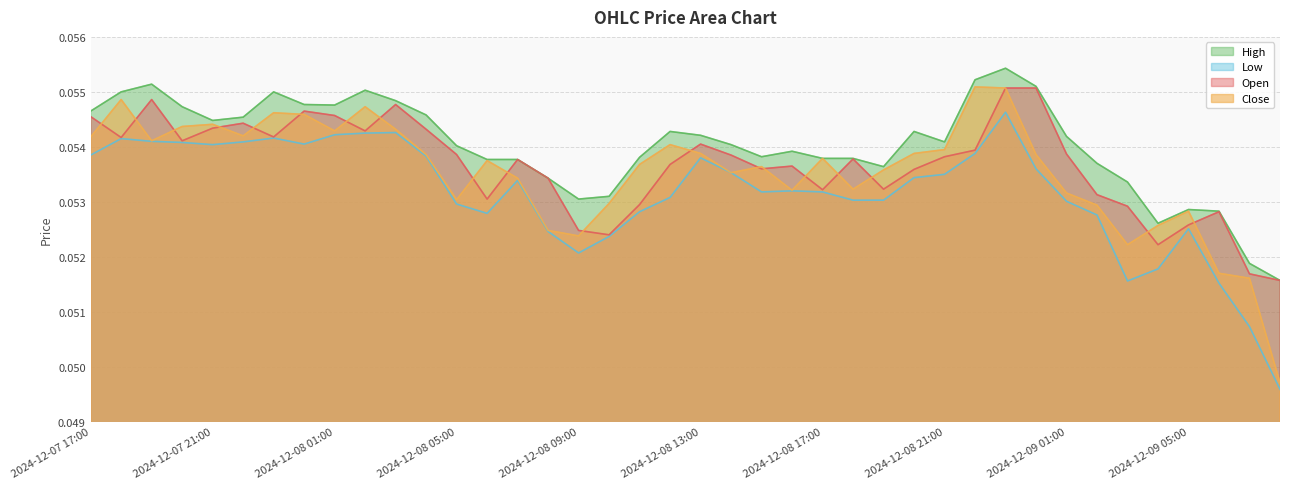

The Low series shows 0.0 at 2024-12-09 06:00. True or false?

False